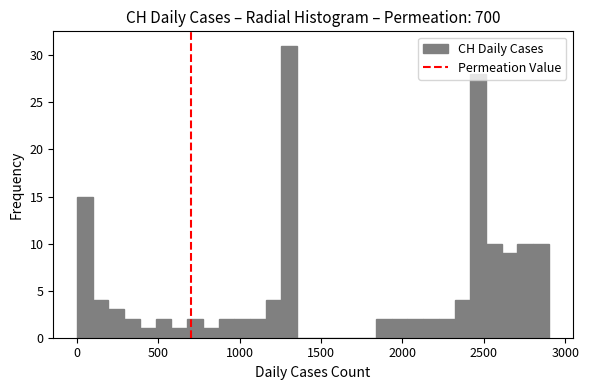

Around what value on the x-axis is the tallest bar? Give the approximate position of its centre, as read against the axis.

1300